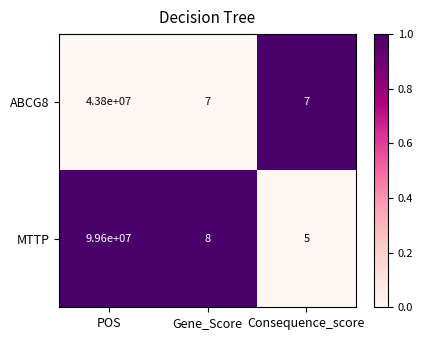

What is the difference between the MTTP values at Gene_Score and POS?

99599992